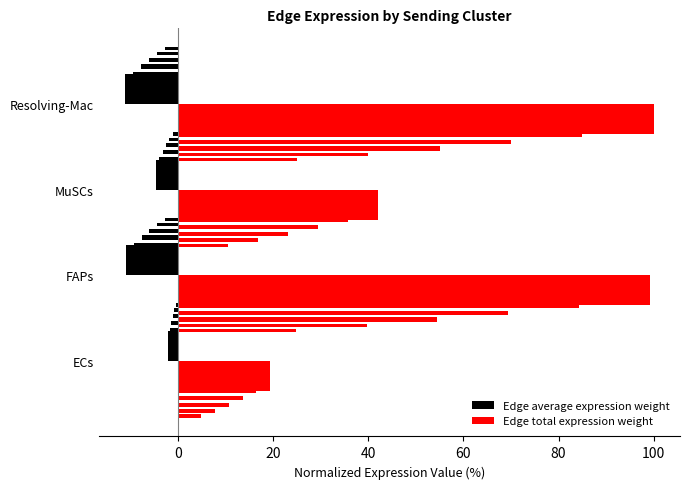

Is the value of Edge total expression weight at ECs greater than the value of Edge average expression weight at MuSCs?

Yes